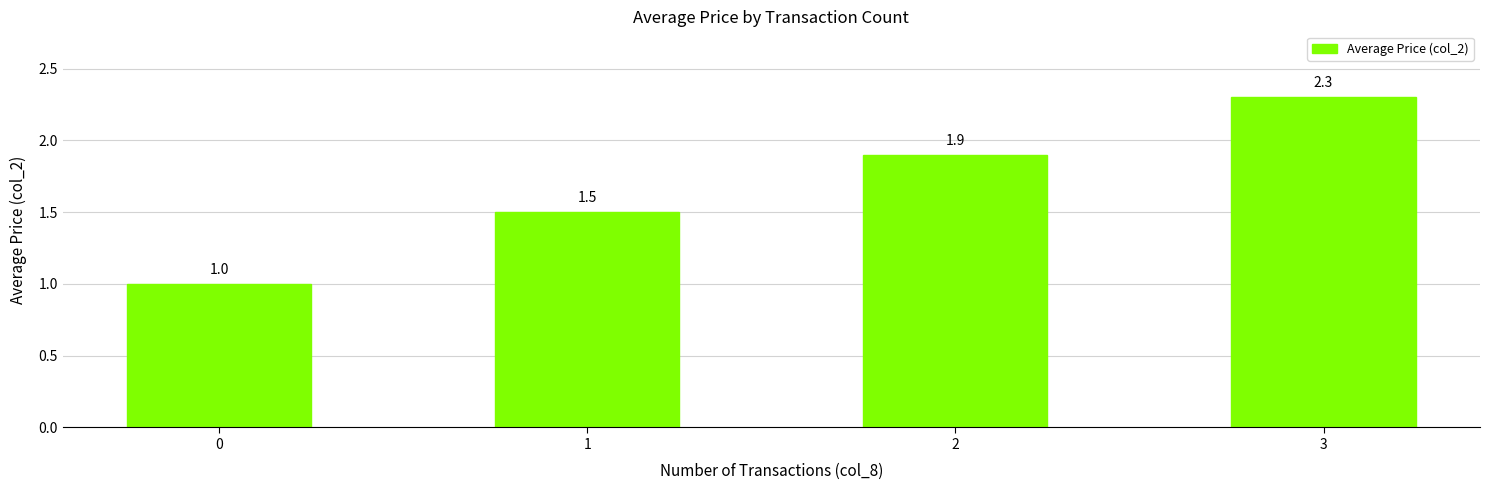

How many data points does each series have?

4